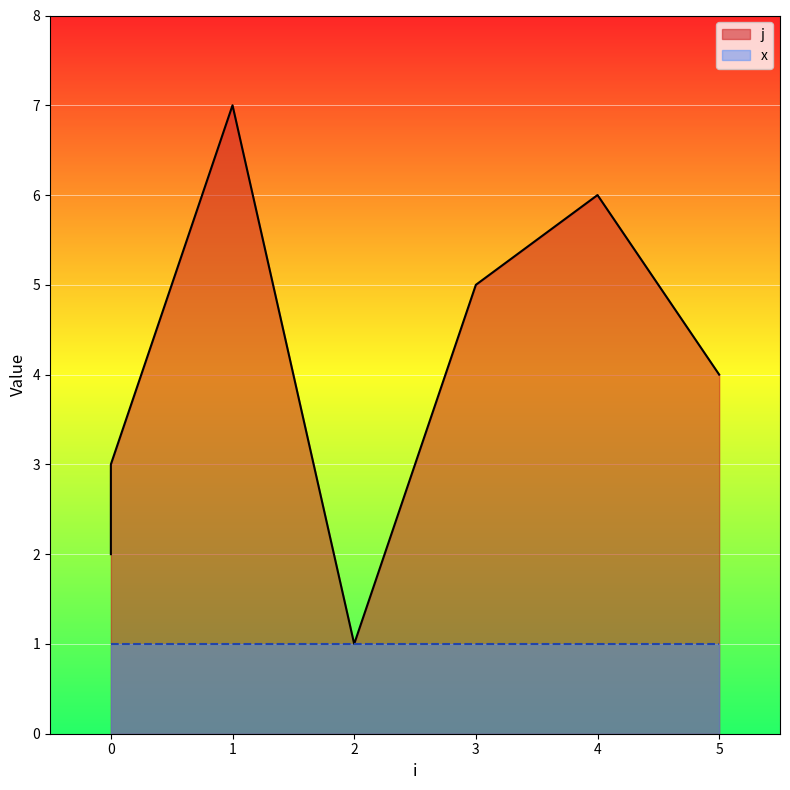

How many data points are less than 4?

3